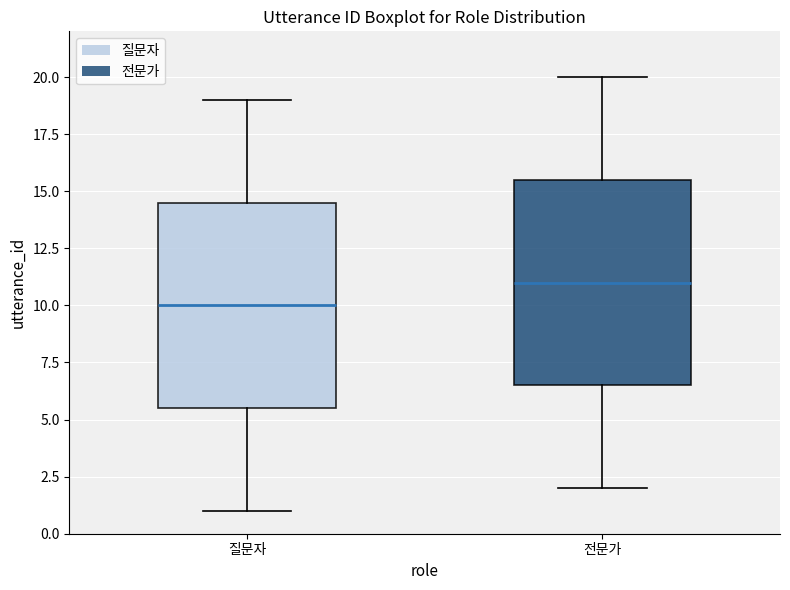

Reading left to right, transcribe this box plot: for each box, give where its median line is, the range the box spans, and where its two whiskers end, as read against the y-axis. The values are not printed on the chart, so give them approximately, as read against the axis.

질문자: median 10.0, box 5.5 to 14.5, whiskers 1.0 to 19.0
전문가: median 11.0, box 6.5 to 15.5, whiskers 2.0 to 20.0